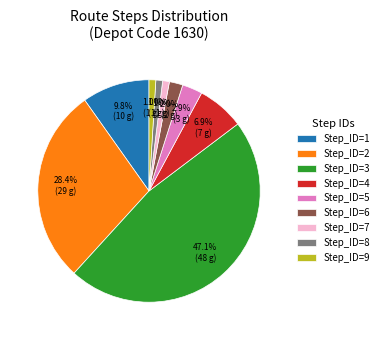

Which has a higher value, Step_ID=5 or Step_ID=8?

Step_ID=5